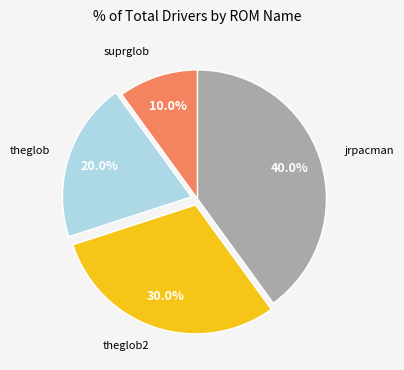

Is there a majority slice in this chart?

No